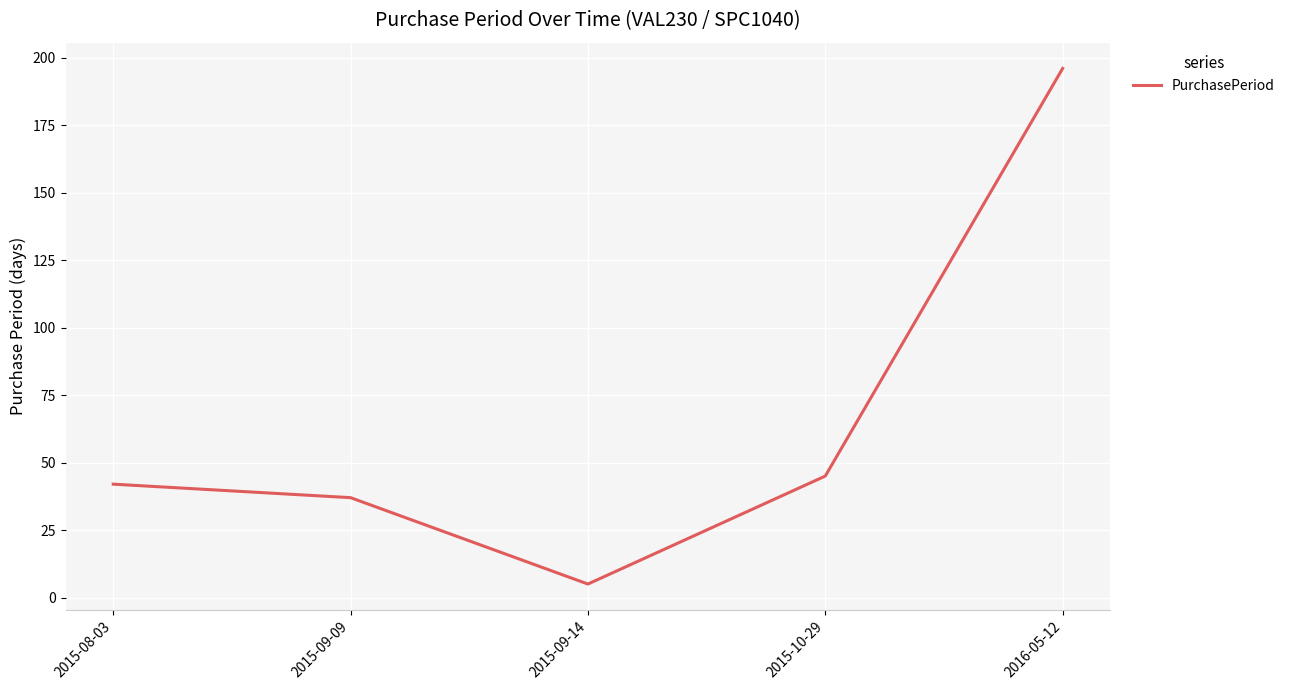

At which category does the chart reach its minimum across all series?

2015-09-14